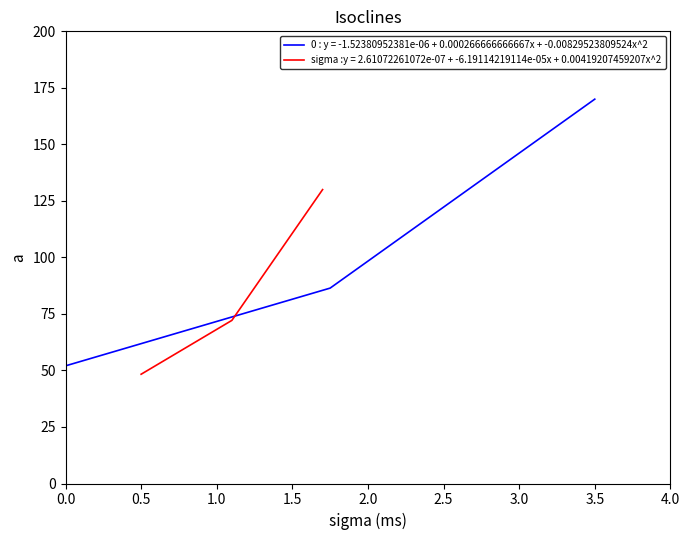

What is the highest value of the sigma :y = 2.61072261072e-07 + -6.19114219114e-05x + 0.00419207459207x^2 series?

130.0